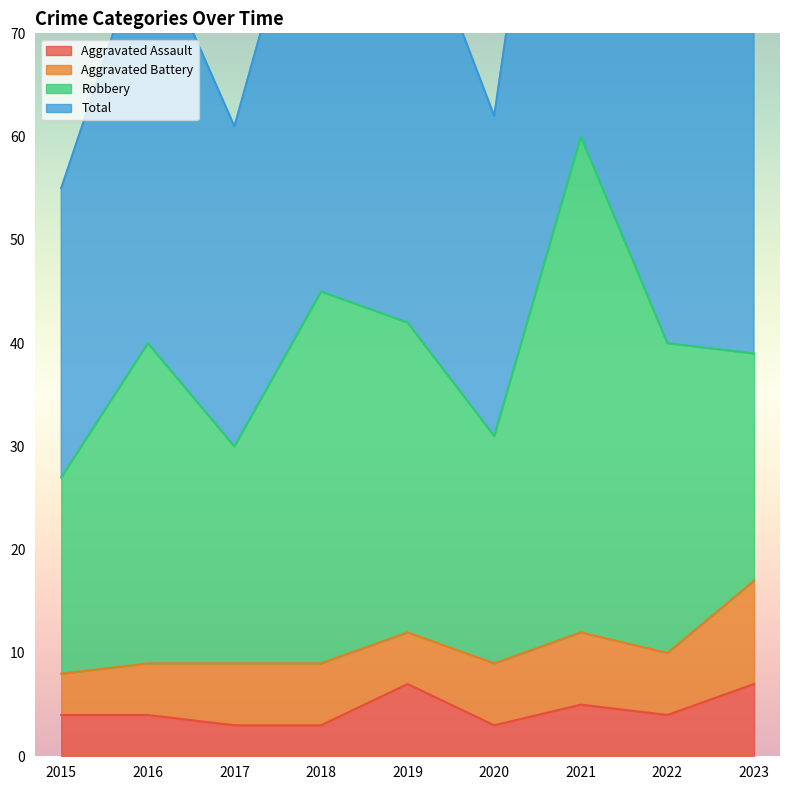

What is the difference between the Total values at 2015 and 2021?

65